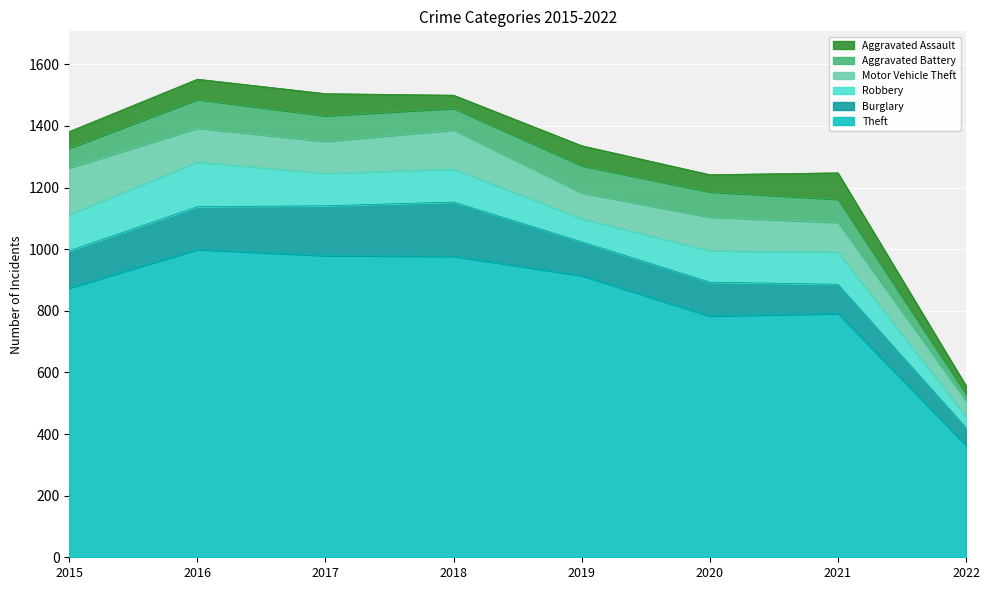

True or false: Aggravated Assault and Theft intersect in this chart.

False